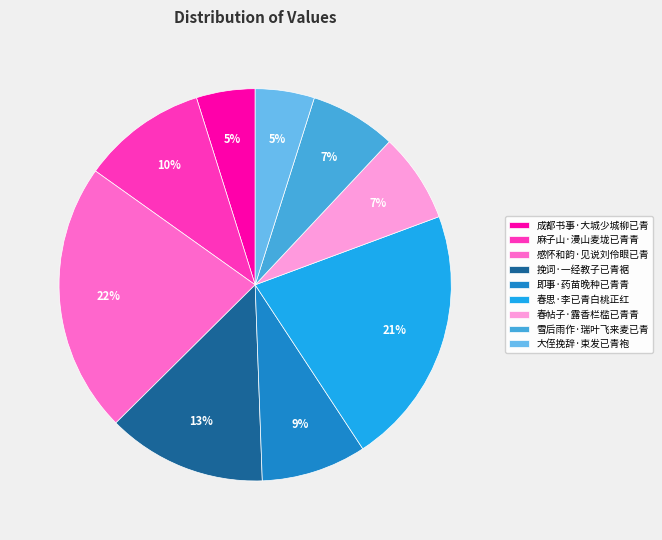

To the nearest percent, what portion does 大侄挽辞·束发已青袍 represent?

5%